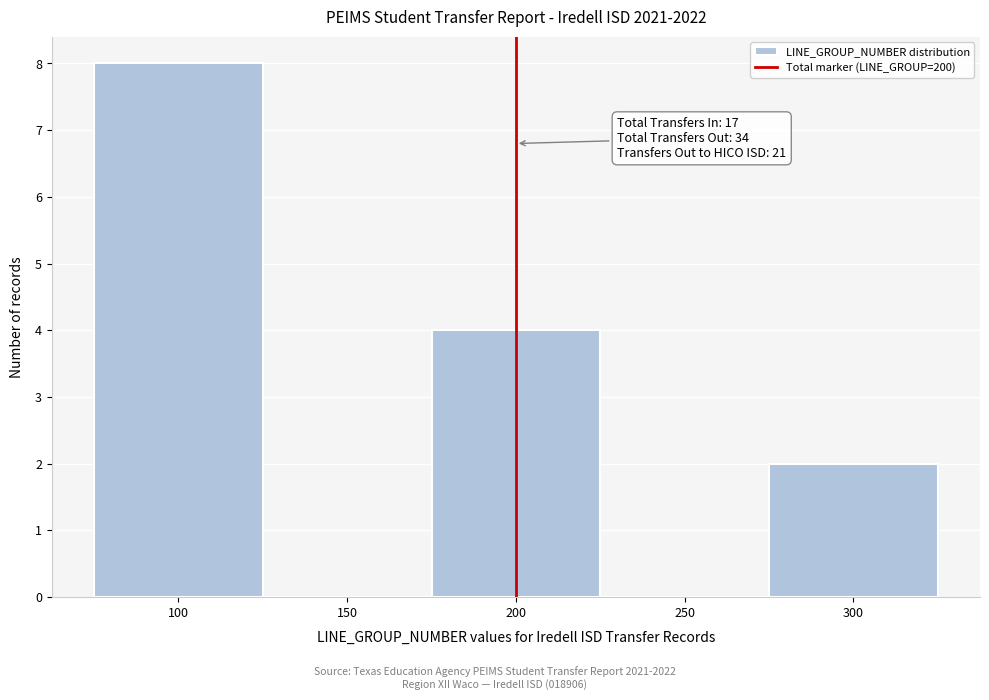

Over which range of the x-axis is the bar tallest?

75 to 125